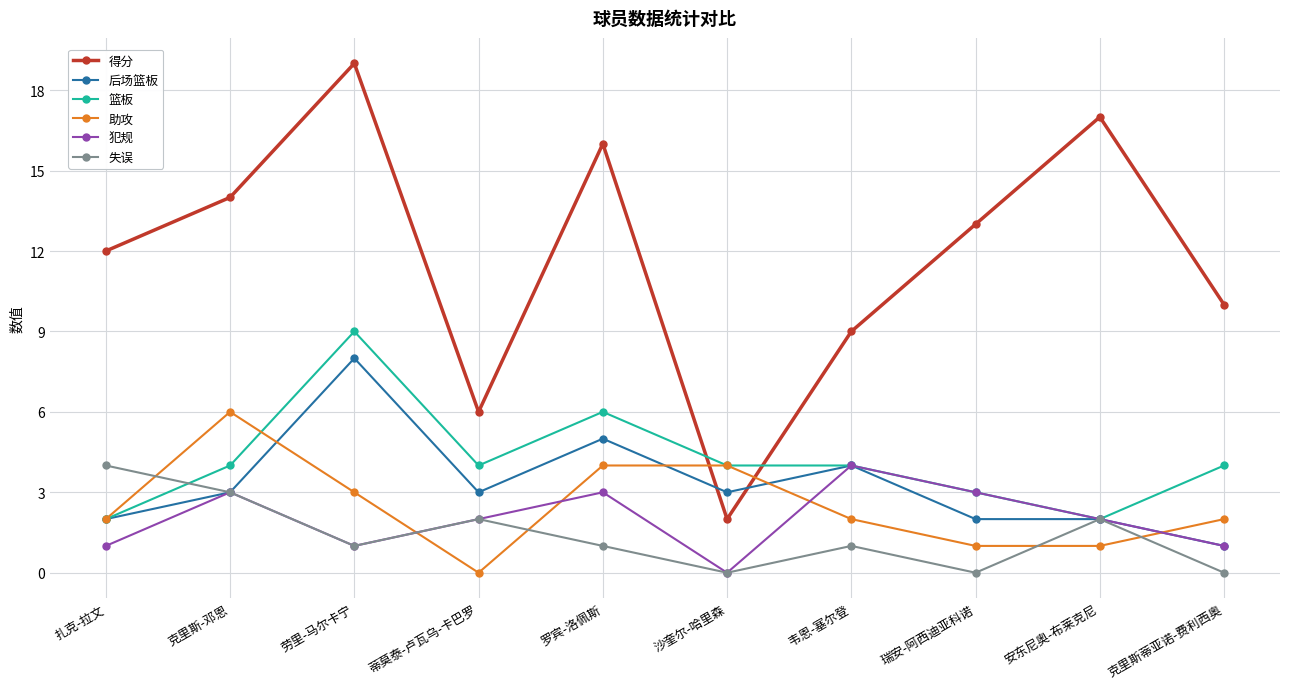

What is the difference between the second highest and minimum values in the 得分 series?

15